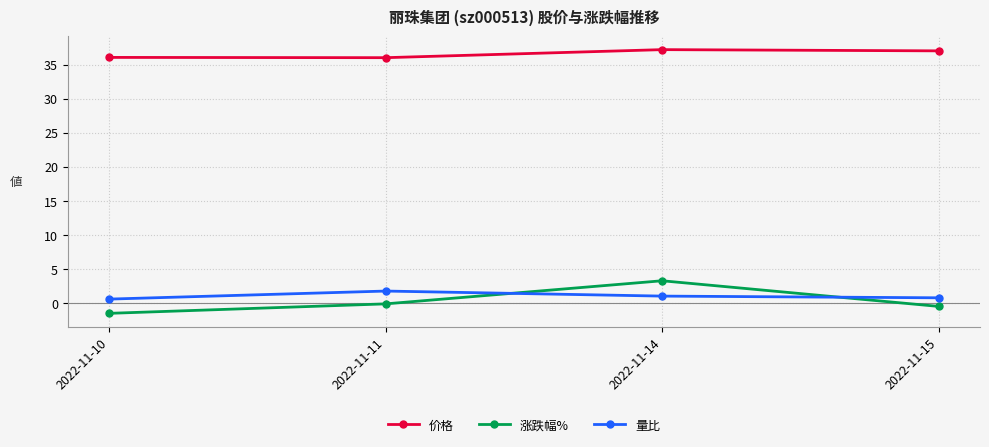

List the series in order of their peak value, highest first.

价格, 涨跌幅%, 量比